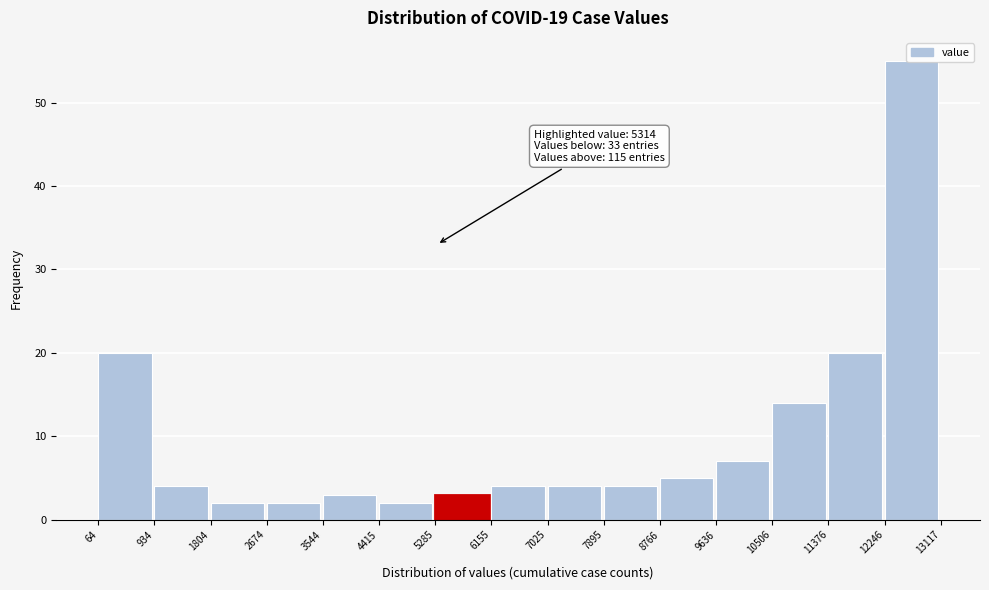

Which range on the x-axis has the tallest bar?

12246 to 13117